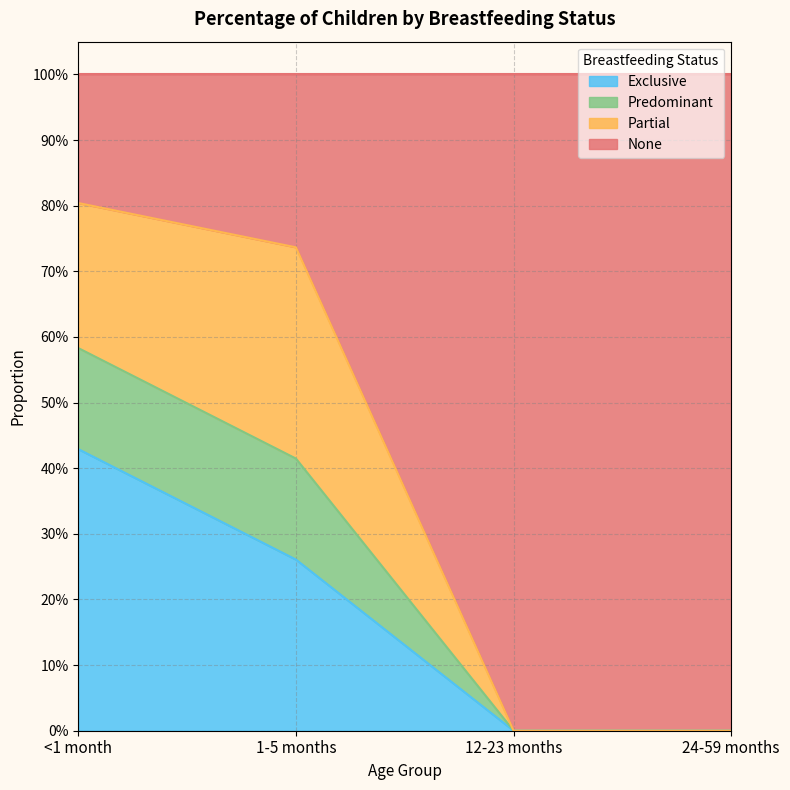

How many categories are shown in the chart?

4